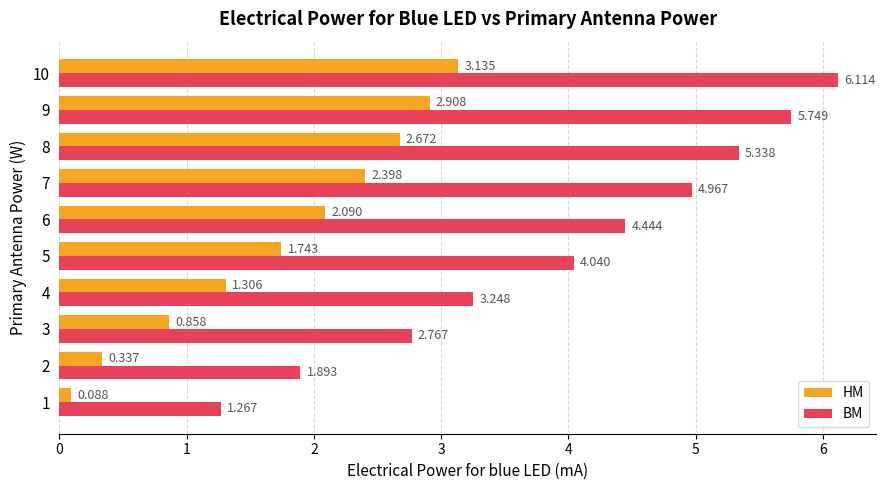

At 9, list the series in order from smallest to largest.

HM, BM